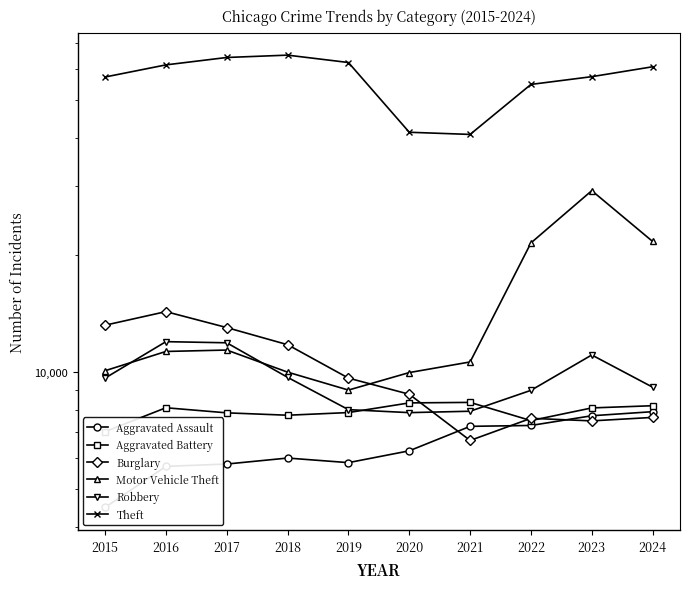

At how many categories does at least one series exceed 30287?

10